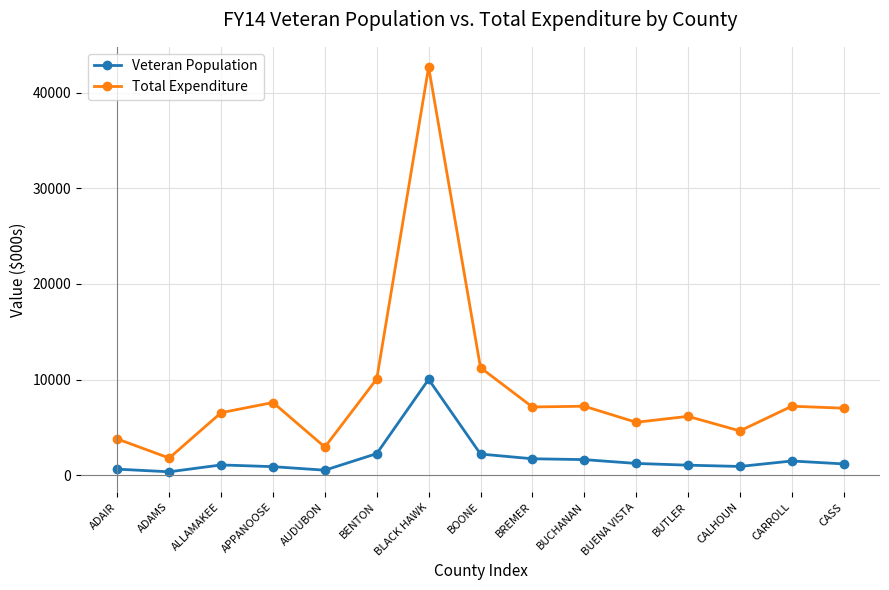

True or false: Total Expenditure and Veteran Population intersect in this chart.

False